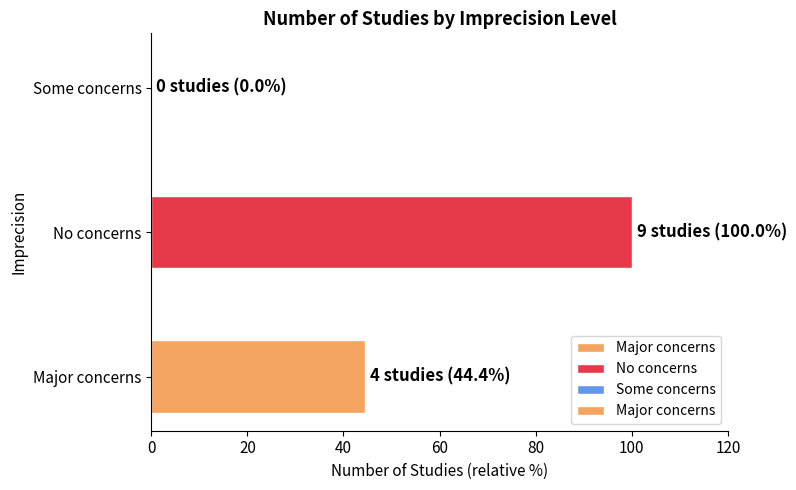

How many values are between 0 and 100?

3